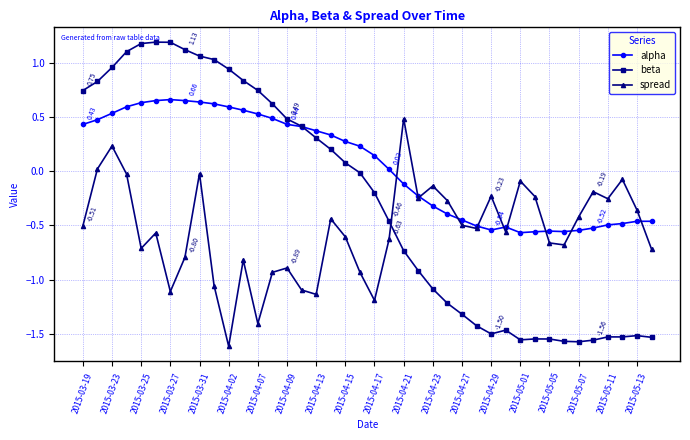

True or false: beta and spread cross at least once.

True